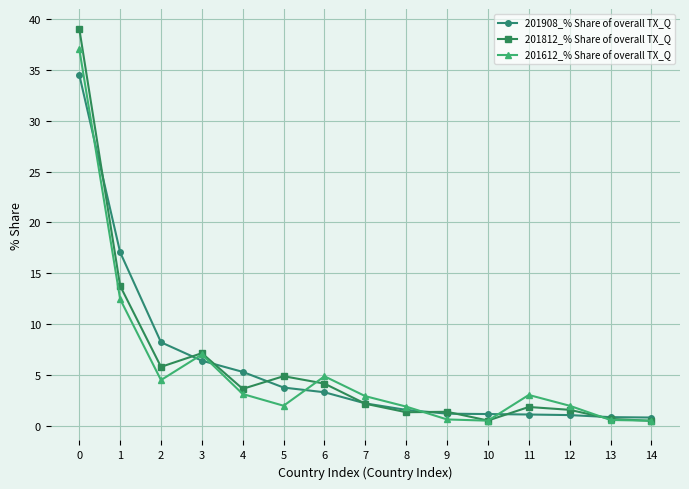

The 201908_% Share of overall TX_Q series shows 3.8 at 5. True or false?

True